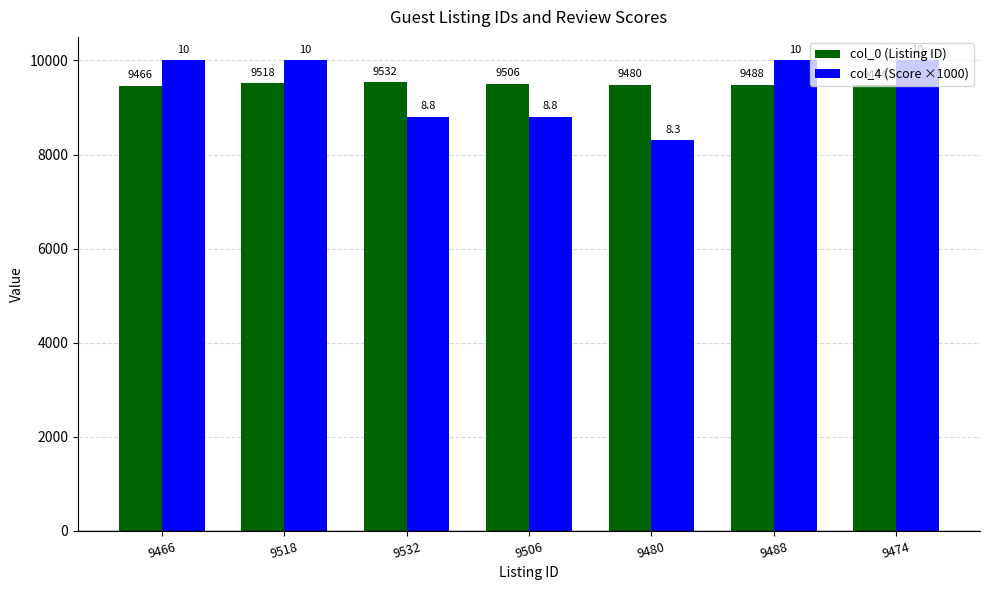

What is the value of the col_4 (Score ×1000) bar at the 5th from the left?

8300